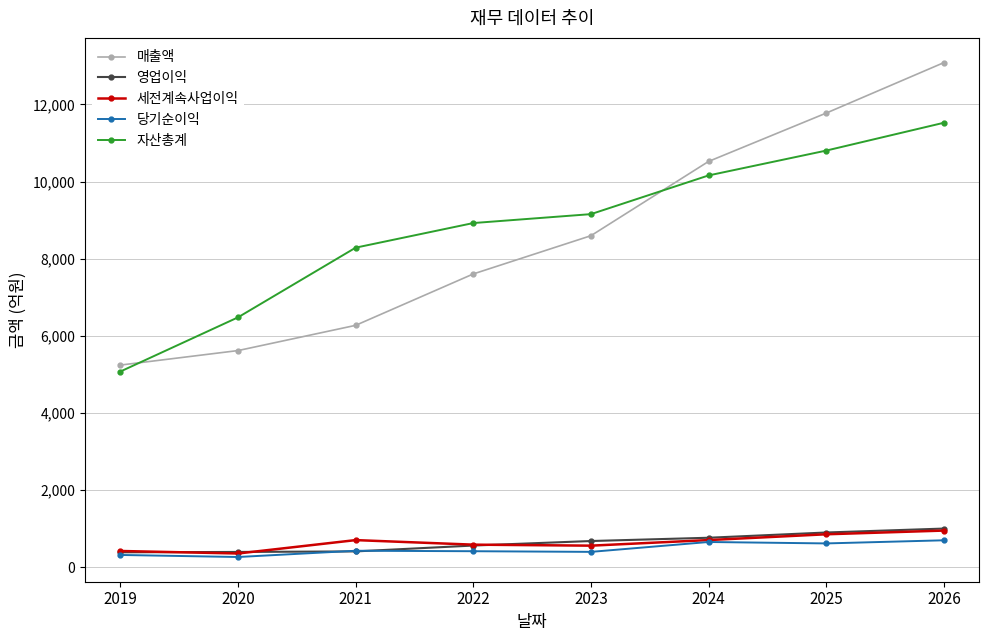

What is the sum of all 세전계속사업이익 values?

5164